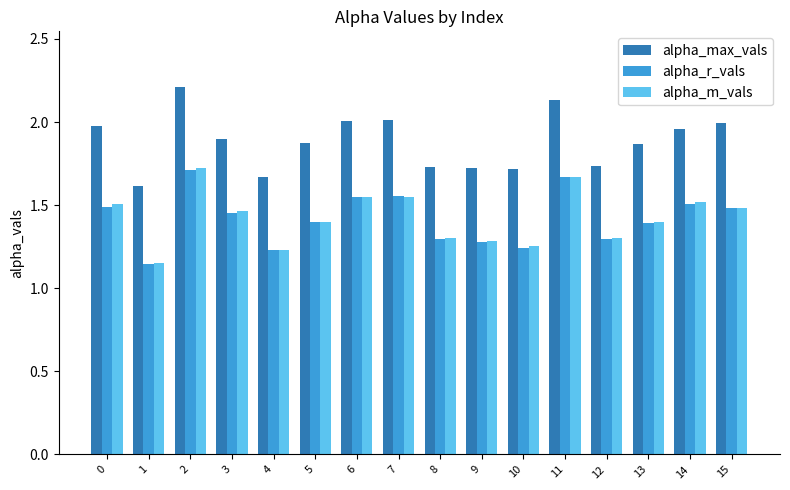

At which category is the sum across all series the highest?

2